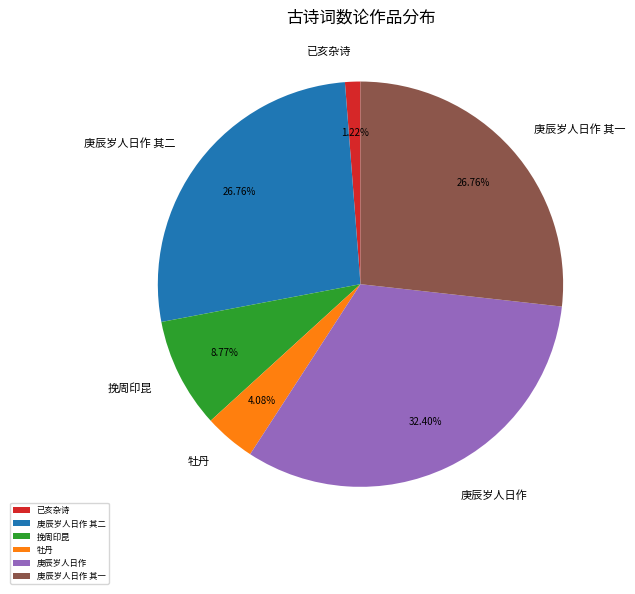

Between 已亥杂诗 and 庚辰岁人日作 其二, which is larger?

庚辰岁人日作 其二